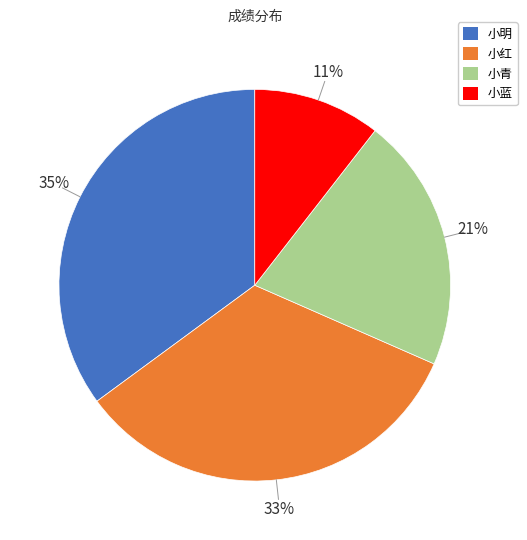

How many slices are in this pie chart?

4